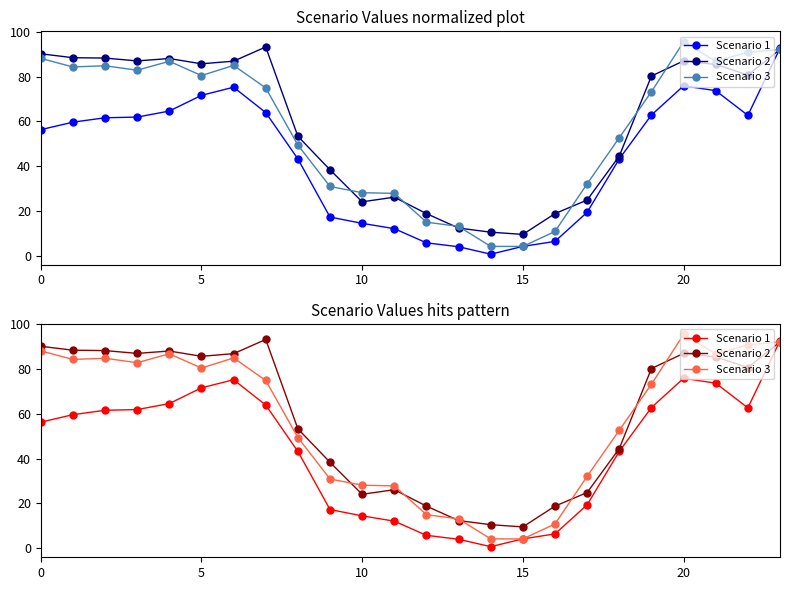

What is the maximum value for Scenario 1?

92.7